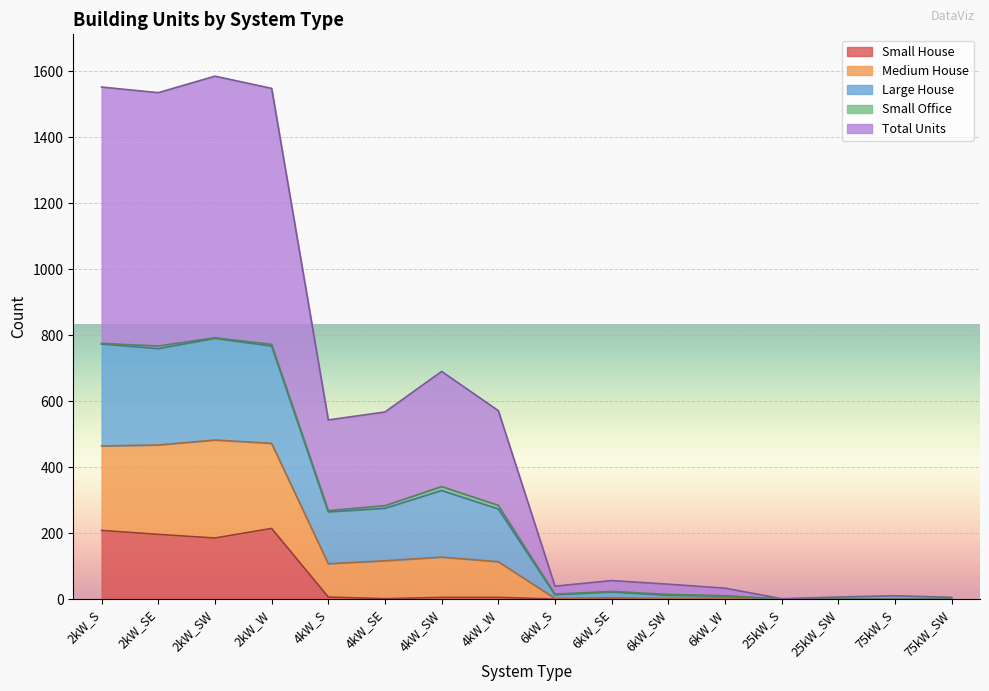

Does the chart display data point markers on the line(s)?

No